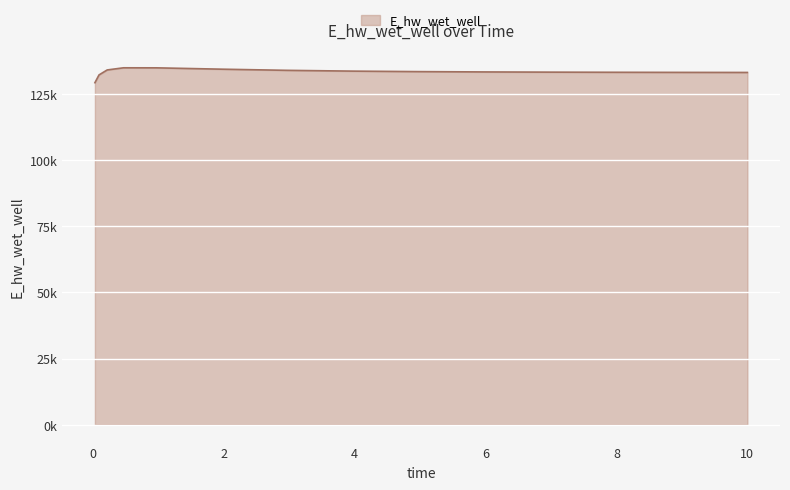

What is the average value?

133170.7